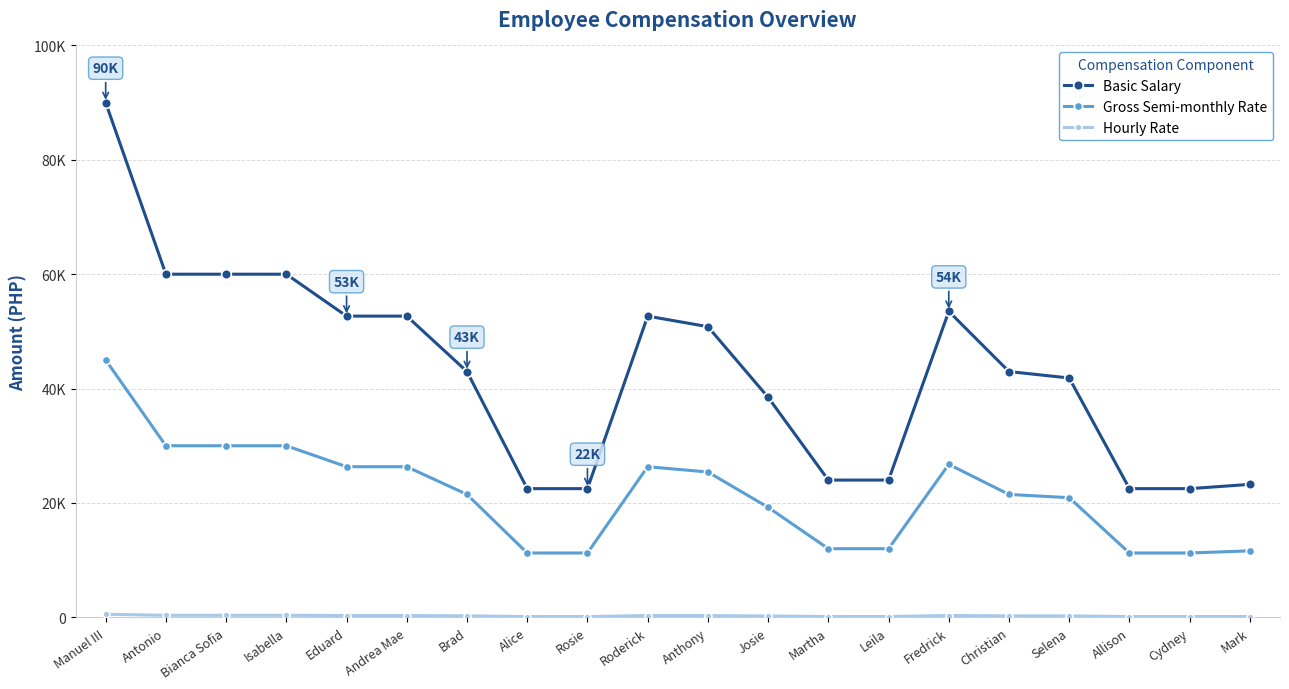

Which category has the lowest value across all series?

Alice